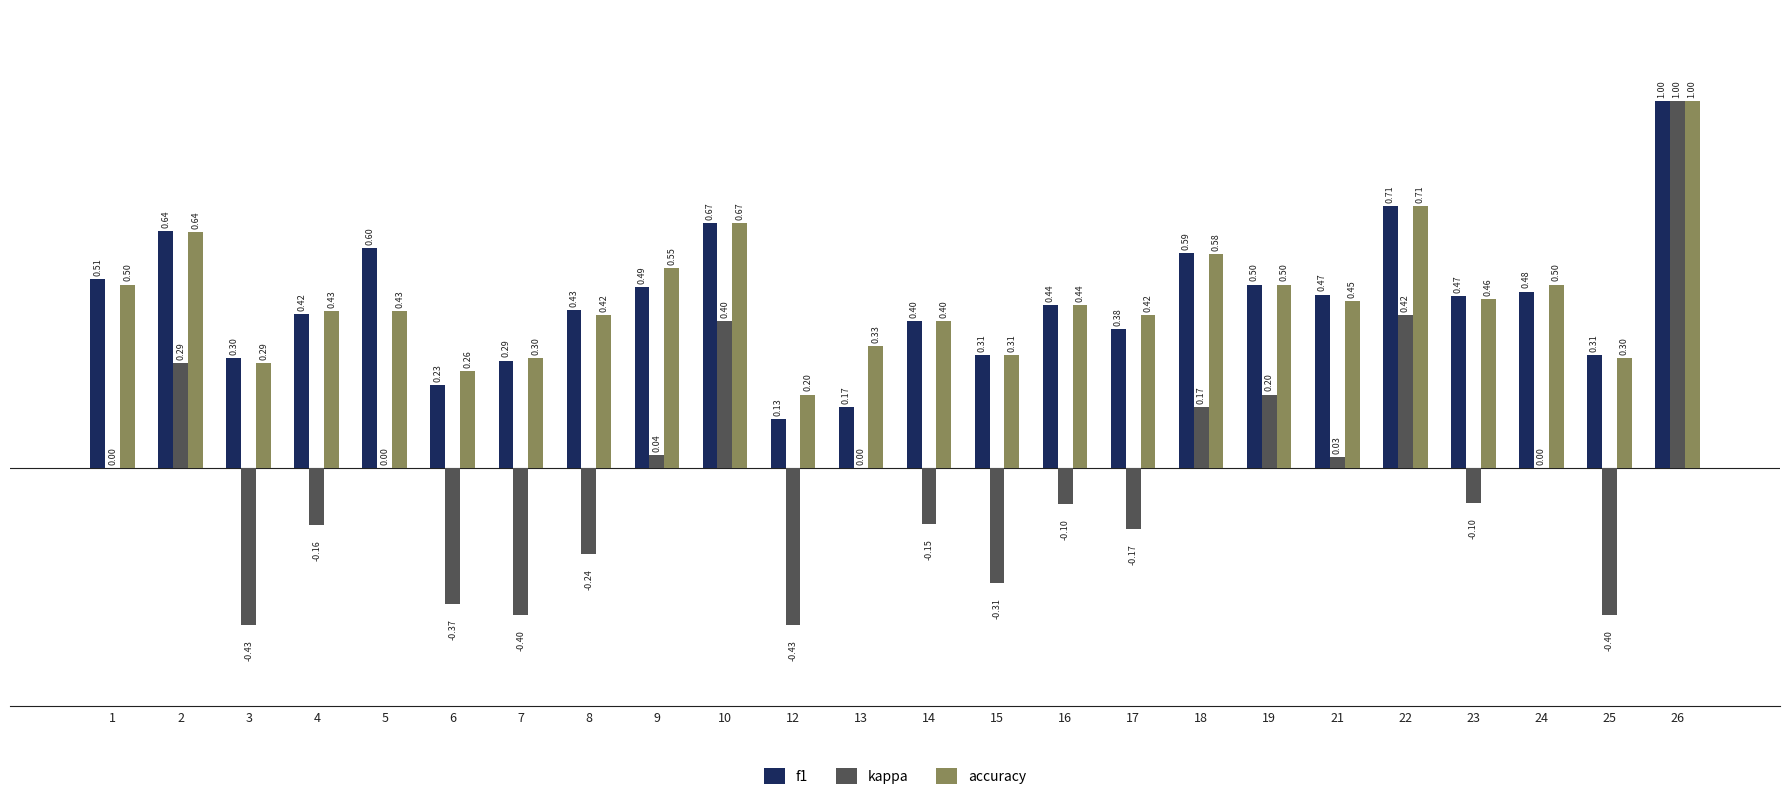

Which series has the largest total across all categories?

accuracy